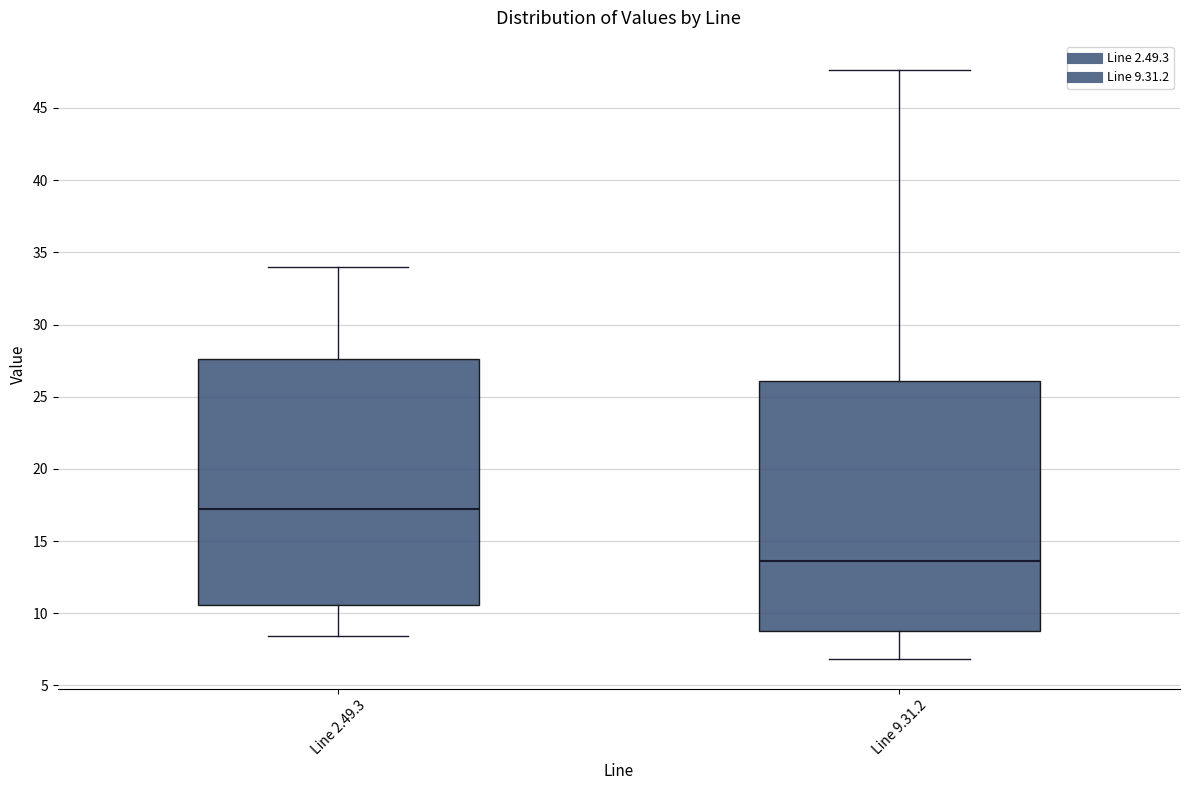

Reading left to right, read every box against the y-axis: the position of its median line, the range the box covers, and the ends of its whiskers. The values are not printed on the chart, so give them approximately, as read against the axis.

Line 2.49.3: median 17.0, box 10.5 to 27.5, whiskers 8.5 to 34.0
Line 9.31.2: median 13.5, box 9.0 to 26.0, whiskers 7.0 to 47.5